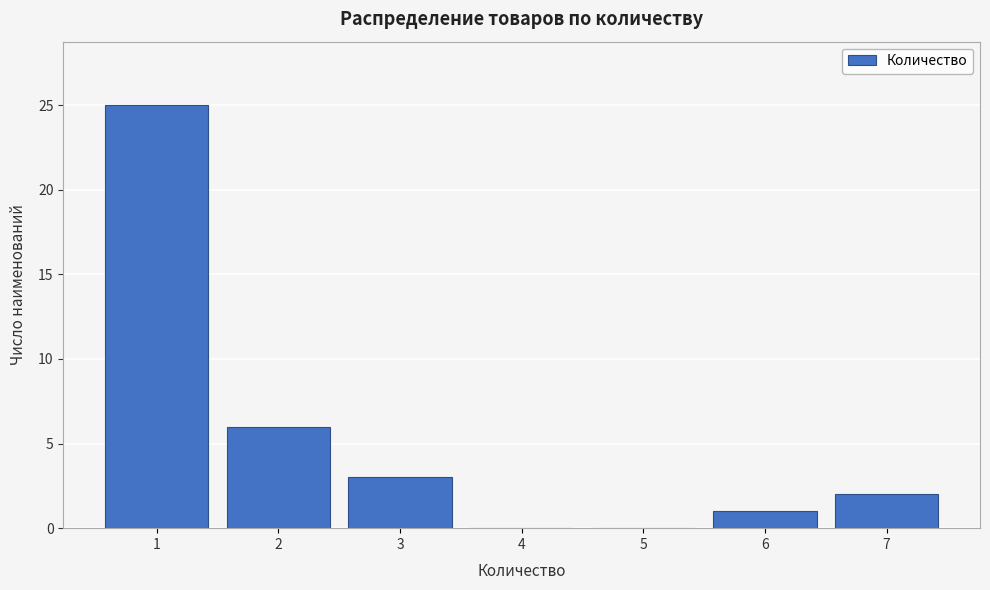

Reading left to right, list every bar in this chart as the range it spans on the x-axis followed by its height. The values are not printed on the chart, so give them approximately, as read against the axis.

0.5 to 1.5: 25
1.5 to 2.5: 6
2.5 to 3.5: 3
3.5 to 4.5: 0
4.5 to 5.5: 0
5.5 to 6.5: 1
6.5 to 7.5: 2